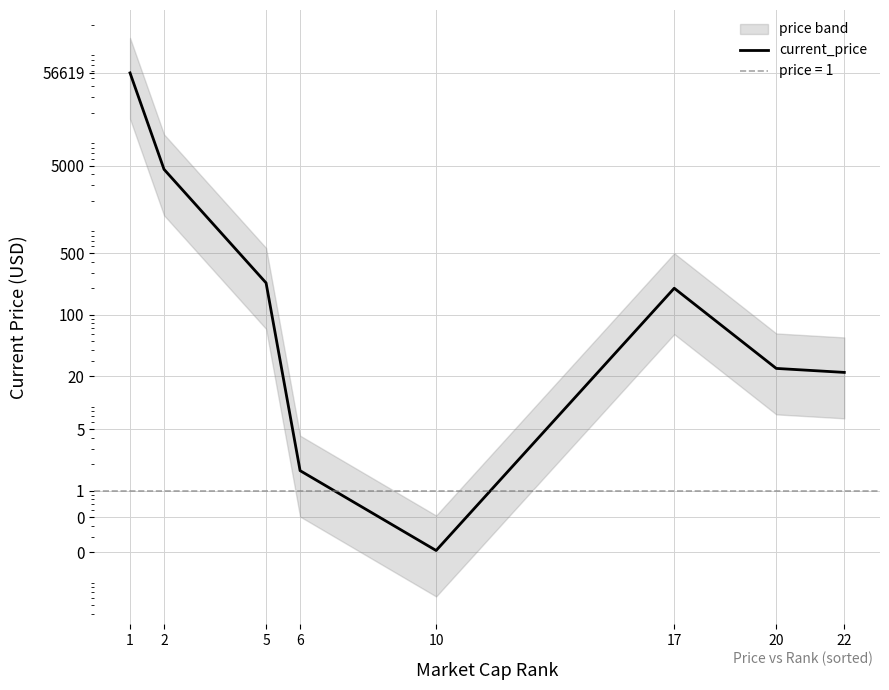

Does the chart have visible grid lines?

Yes